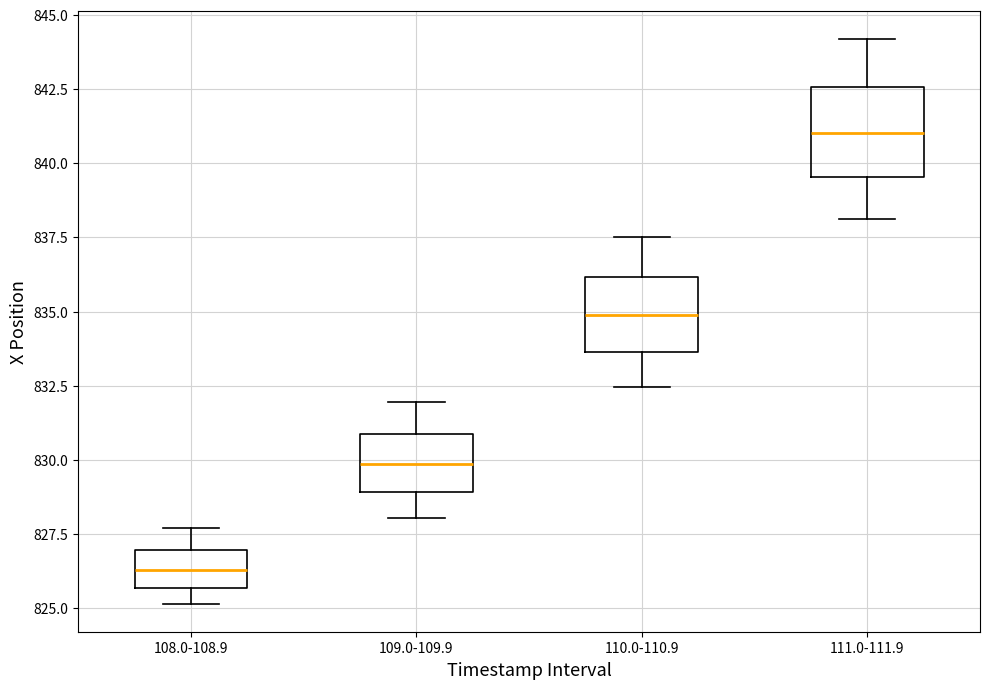

Reading left to right, transcribe this box plot: for each box, give where its median line is, the range the box spans, and where its two whiskers end, as read against the y-axis. The values are not printed on the chart, so give them approximately, as read against the axis.

108.0-108.9: median 826.5, box 825.5 to 827.0, whiskers 825.0 to 827.5
109.0-109.9: median 830.0, box 829.0 to 831.0, whiskers 828.0 to 832.0
110.0-110.9: median 835.0, box 833.5 to 836.0, whiskers 832.5 to 837.5
111.0-111.9: median 841.0, box 839.5 to 842.5, whiskers 838.0 to 844.0